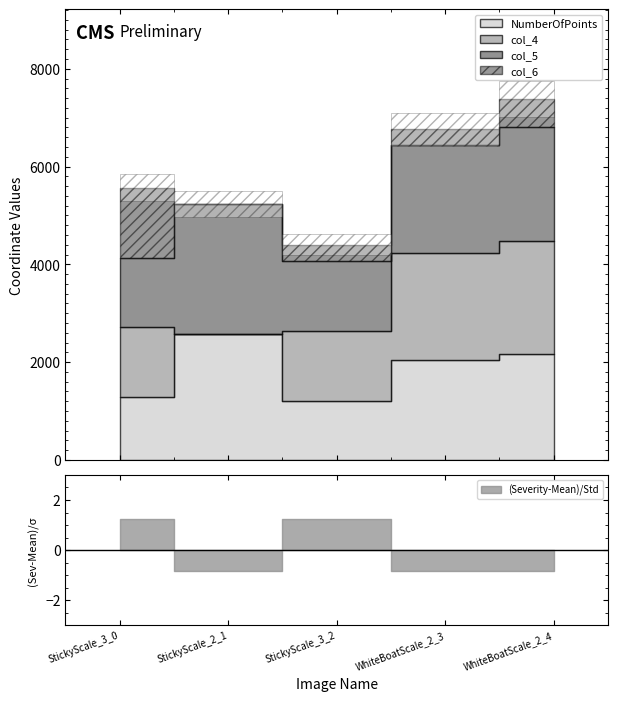

Count the number of data series in this chart.

4